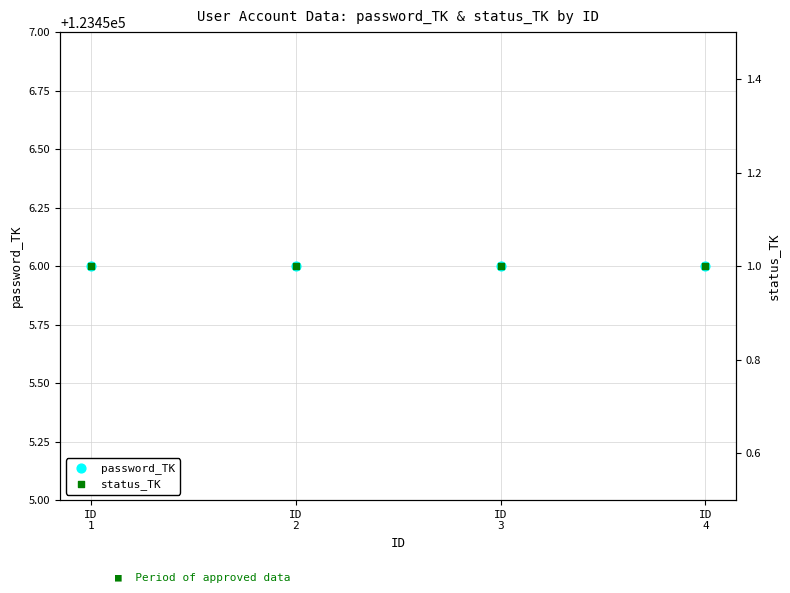

Which series has the largest total across all categories?

password_TK